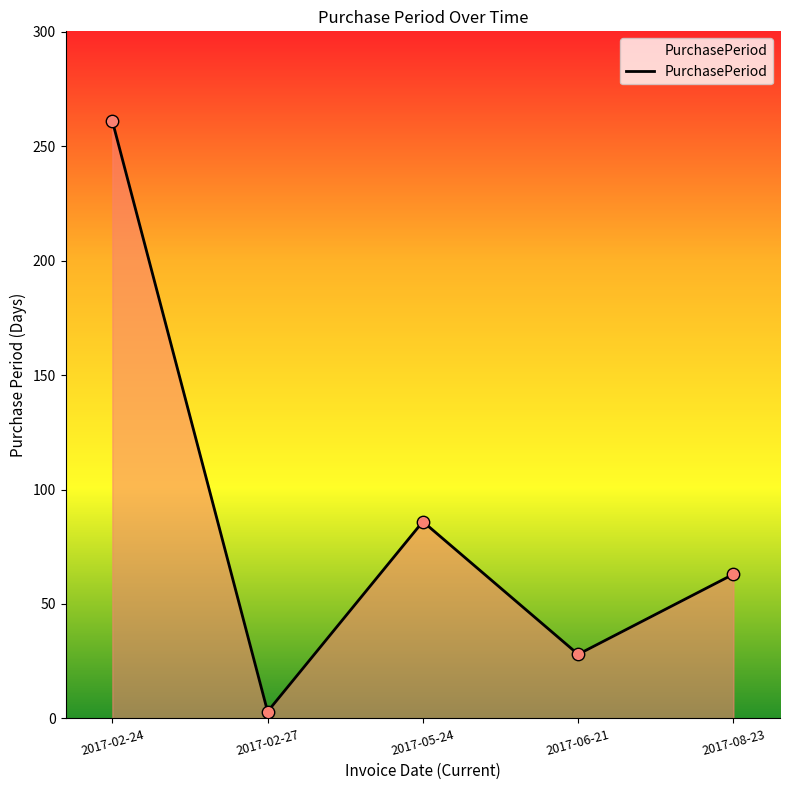

Which has a higher value, 2017-02-27 or 2017-05-24?

2017-05-24